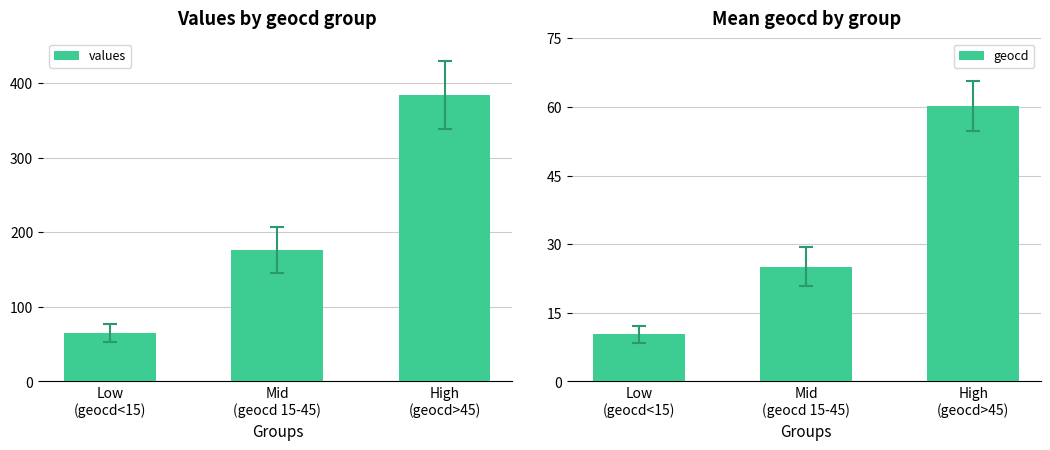

What is the label of the 3rd bar from the right?

Low
(geocd<15)